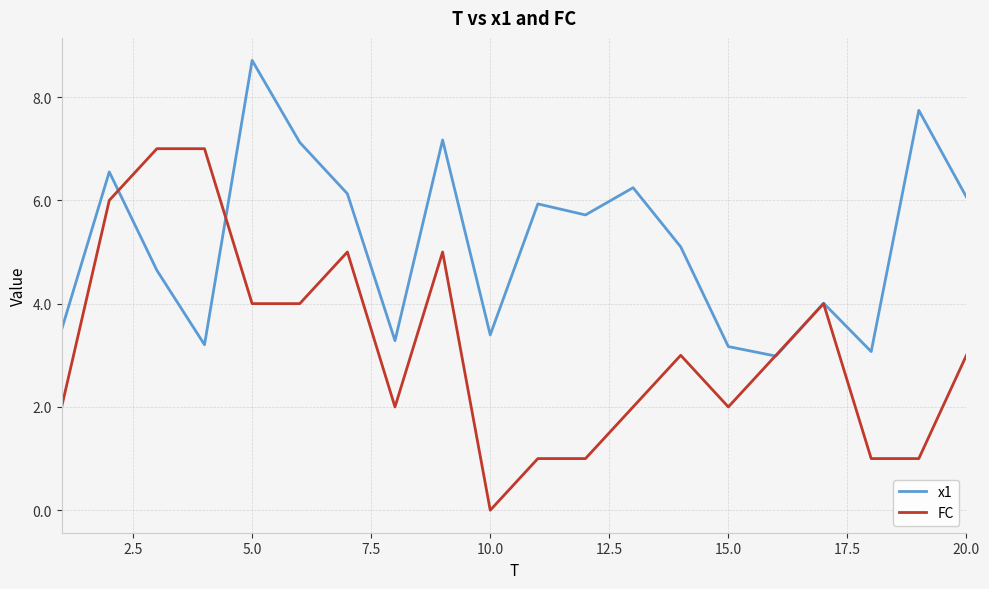

What is the average value of the x1 series?

5.2